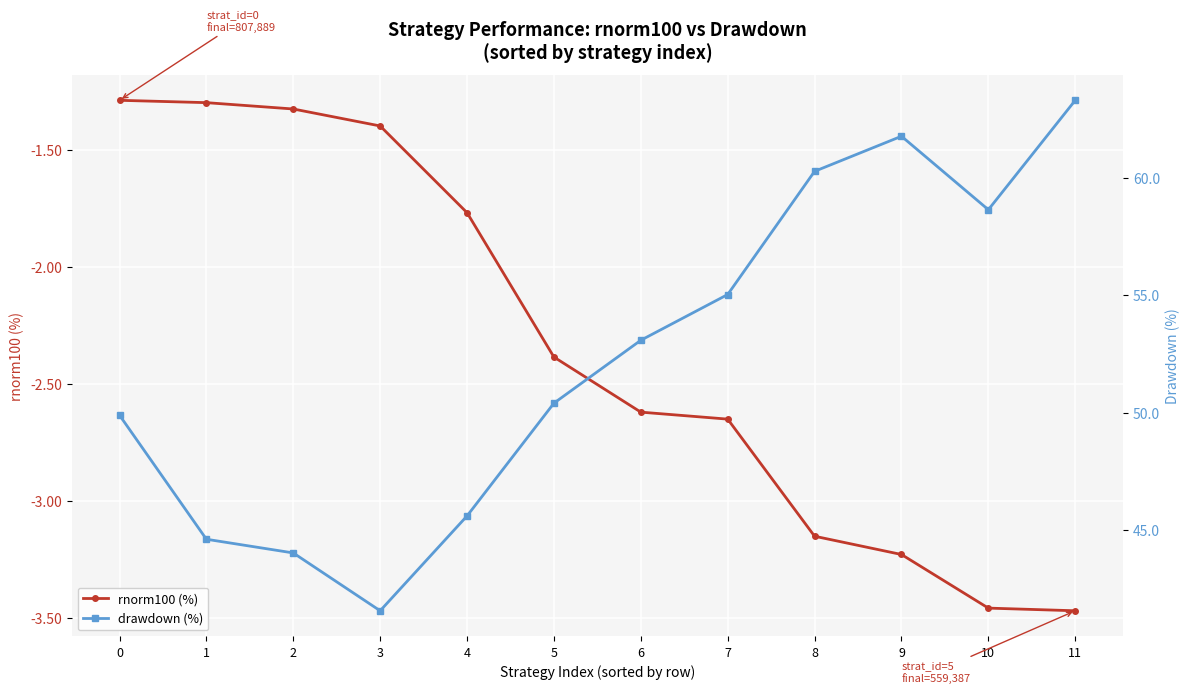

True or false: rnorm100 (%) and drawdown (%) cross at least once.

False